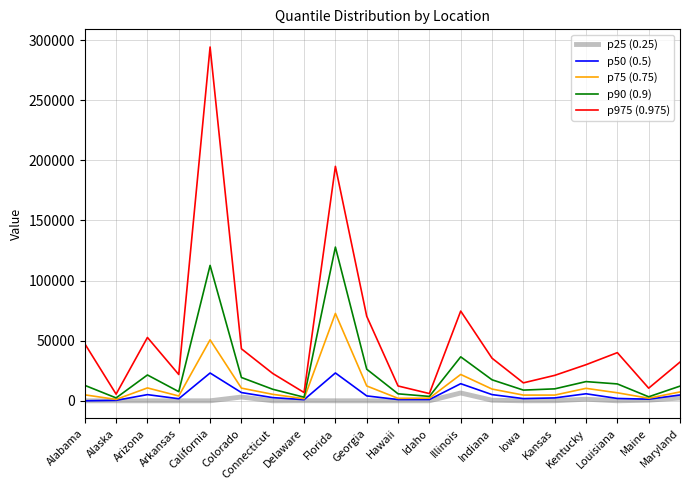

Which series has the largest total across all categories?

p975 (0.975)